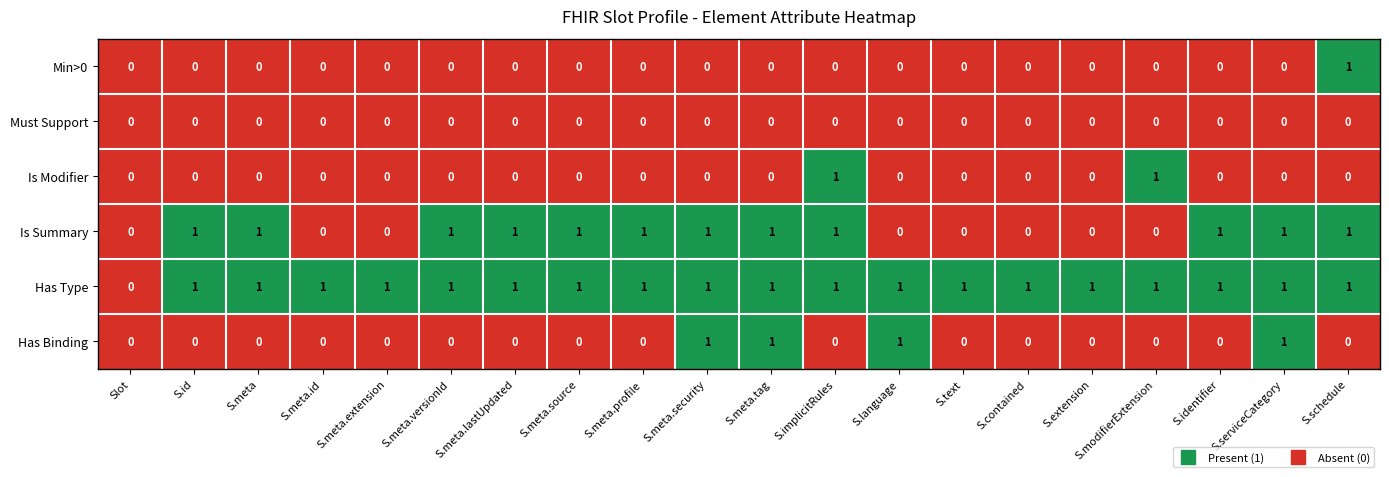

Which series changed the most between S.language and S.text?

Has Binding